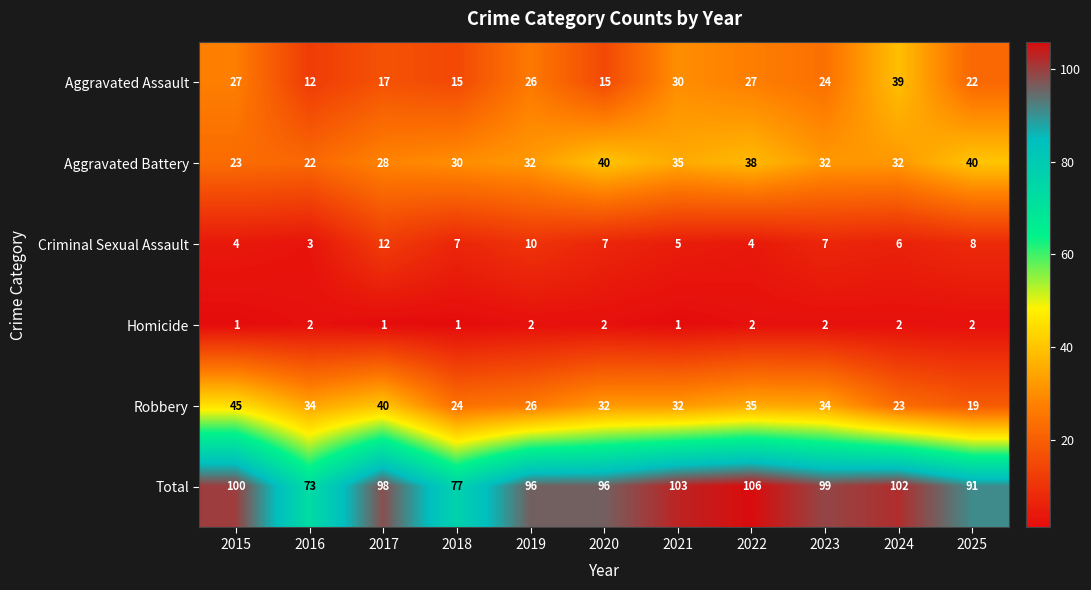

Where is Aggravated Battery nearest to the value 31?

2018